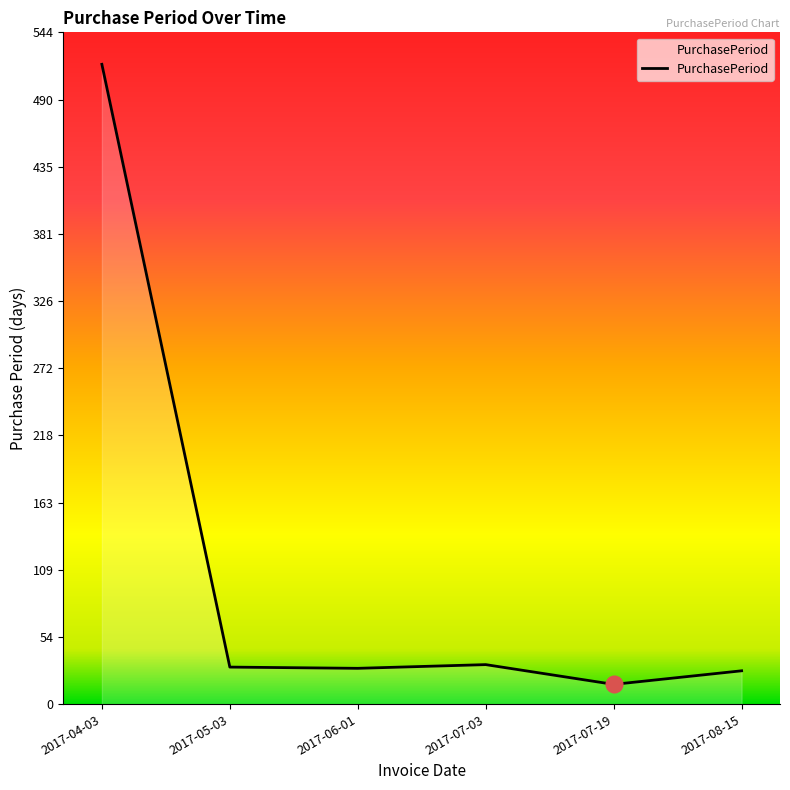

Approximately how many times larger is the value at 2017-08-15 compared to 2017-06-01?

0.9